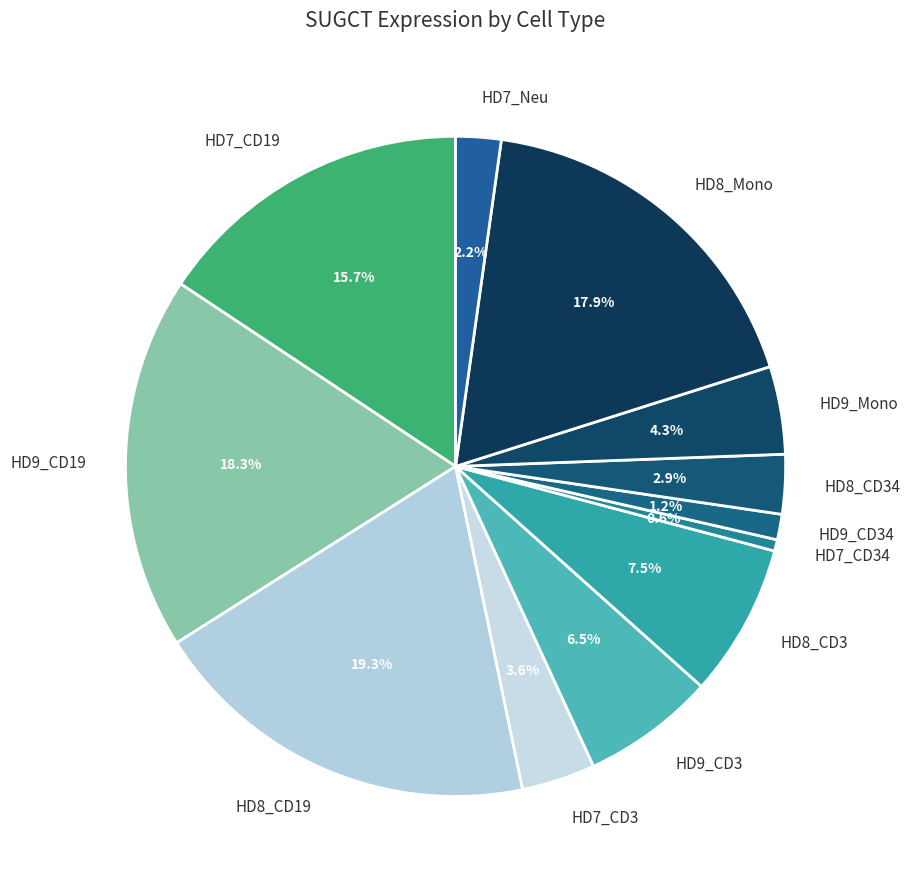

Does any single category account for the majority?

No